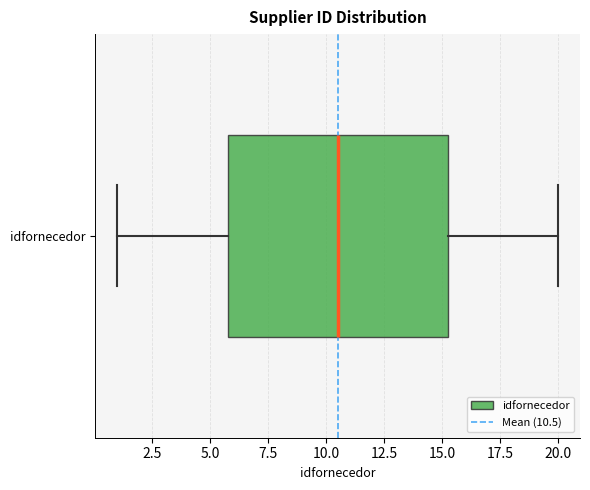

Transcribe this box plot: give where the median line is, the range the box spans, and where the two whiskers end, as read against the x-axis. The values are not printed on the chart, so give them approximately, as read against the axis.

median 10.5, box 6.0 to 15.5, whiskers 1.0 to 20.0